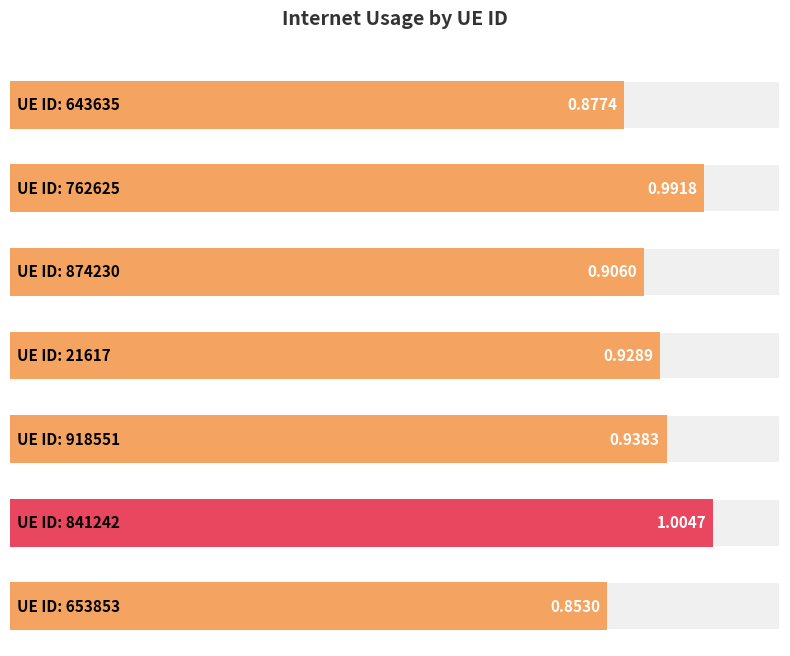

At which label is the value closest to 0?

653853